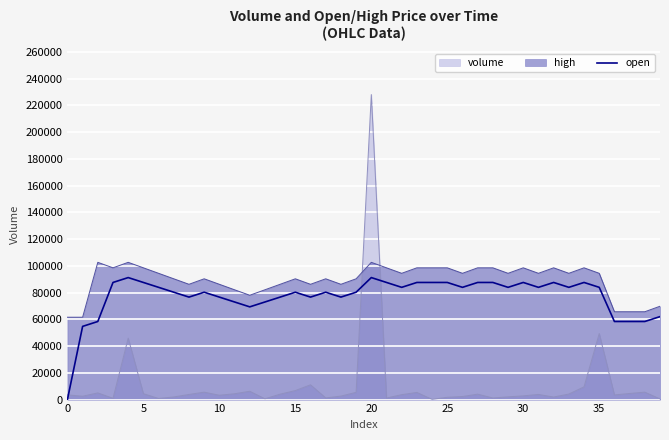

At which category does the chart reach its peak across all series?

20